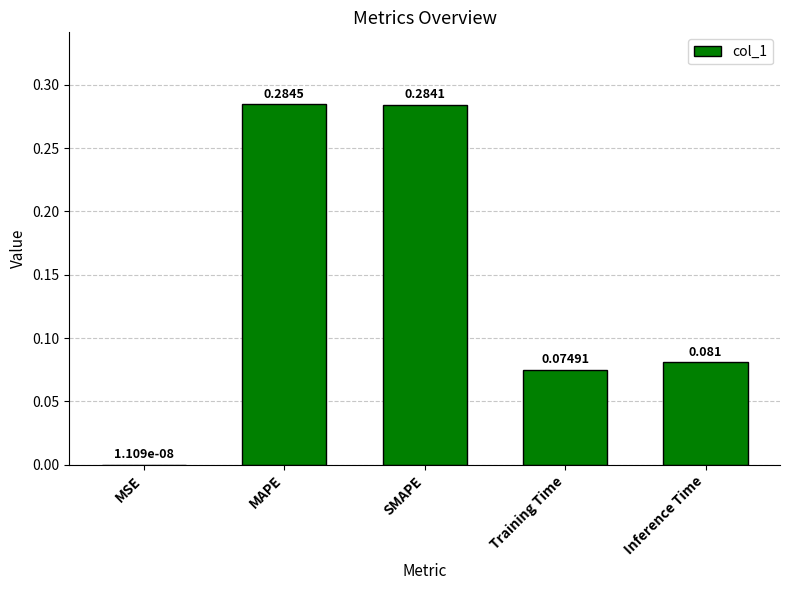

Which category has the highest value across all series?

MAPE